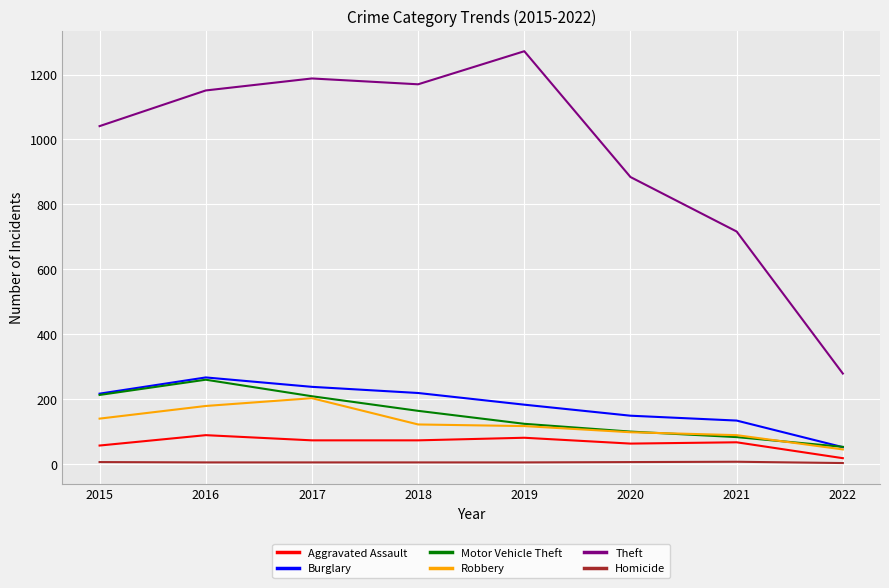

At which category does Theft reach its first local peak?

2017